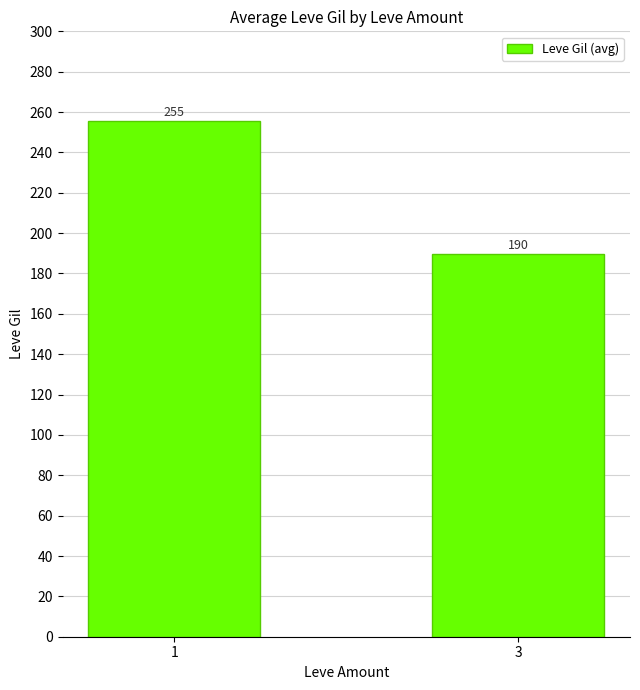

What is the smallest value displayed?

189.7